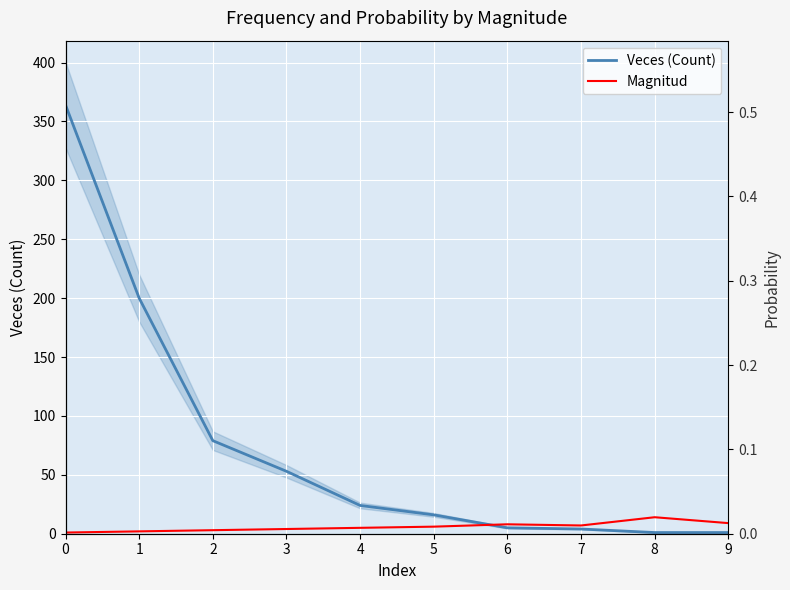

List the labels in order of Veces (Count) value, smallest first.

8, 9, 7, 6, 5, 4, 3, 2, 1, 0